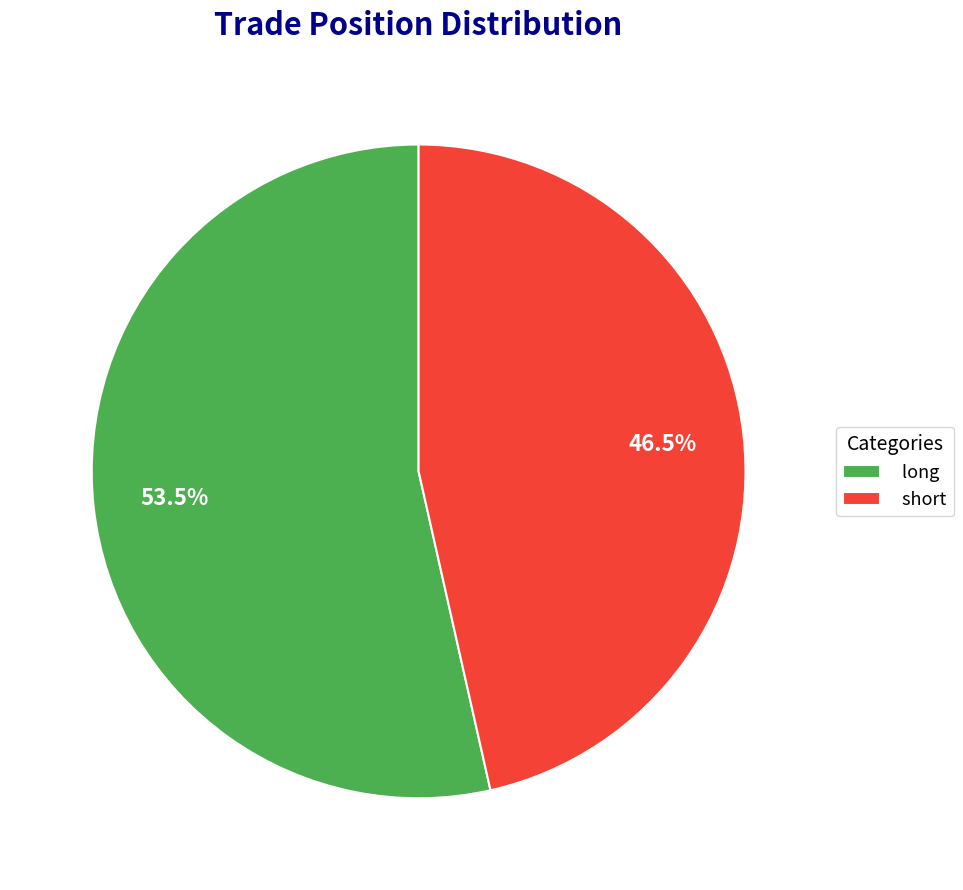

Between long and short, which is larger?

long